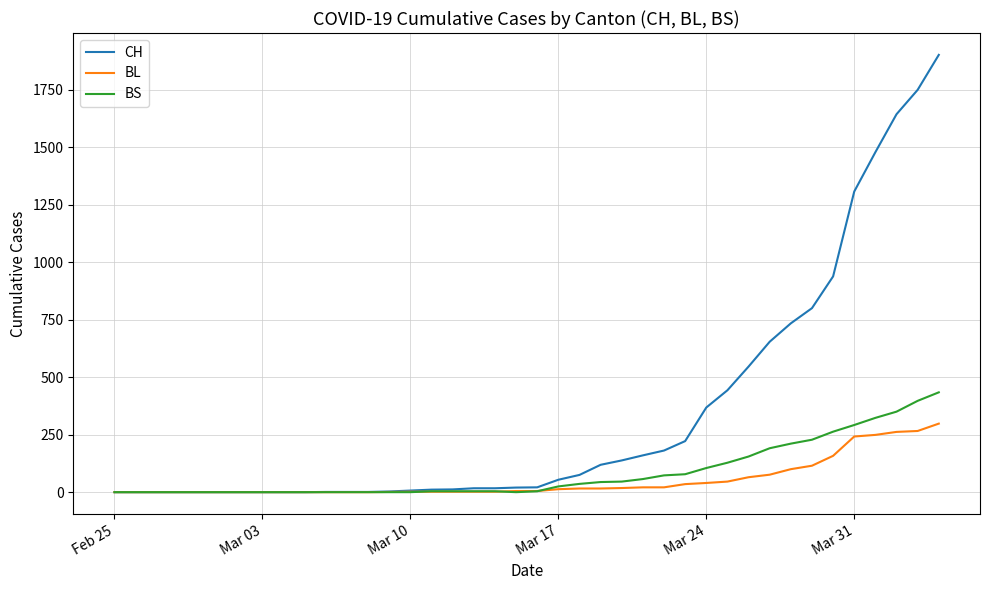

What is the maximum value for CH?

1901